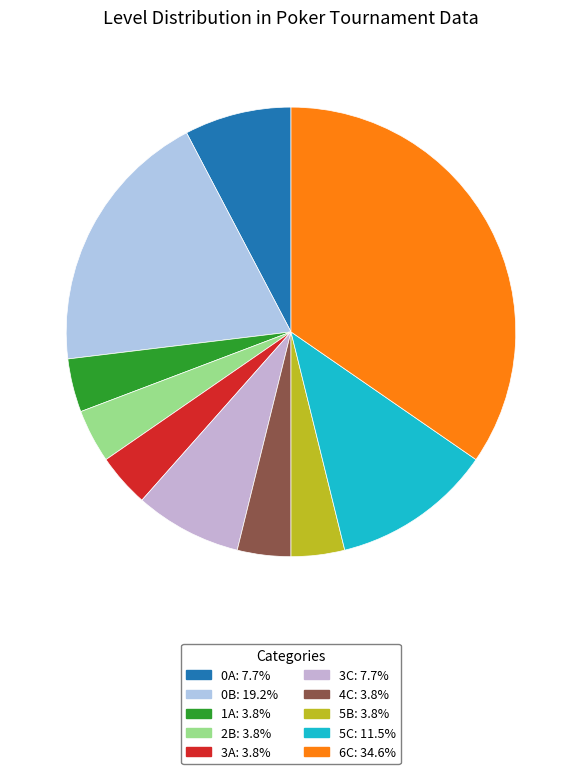

Which has a higher value, 4C or 5C?

5C